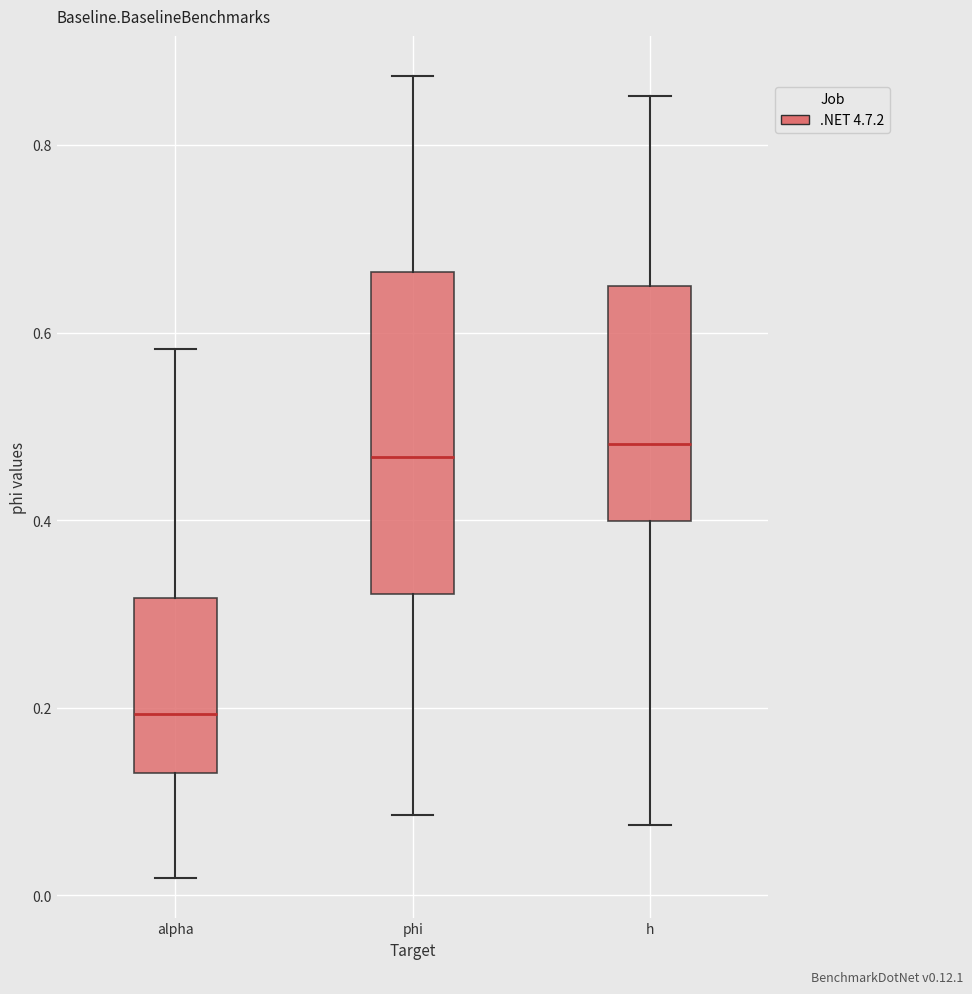

Reading left to right, read every box against the y-axis: the position of its median line, the range the box covers, and the ends of its whiskers. The values are not printed on the chart, so give them approximately, as read against the axis.

alpha: median 0.20, box 0.14 to 0.32, whiskers 0.02 to 0.58
phi: median 0.46, box 0.32 to 0.66, whiskers 0.08 to 0.88
h: median 0.48, box 0.40 to 0.64, whiskers 0.08 to 0.86